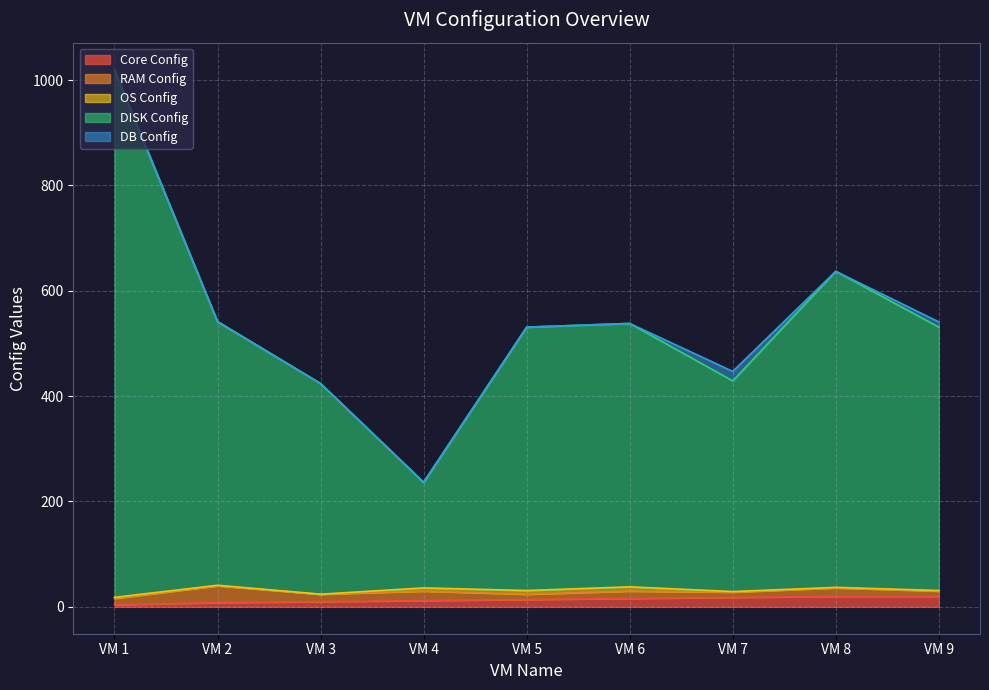

What is the sum of all OS Config values?

27